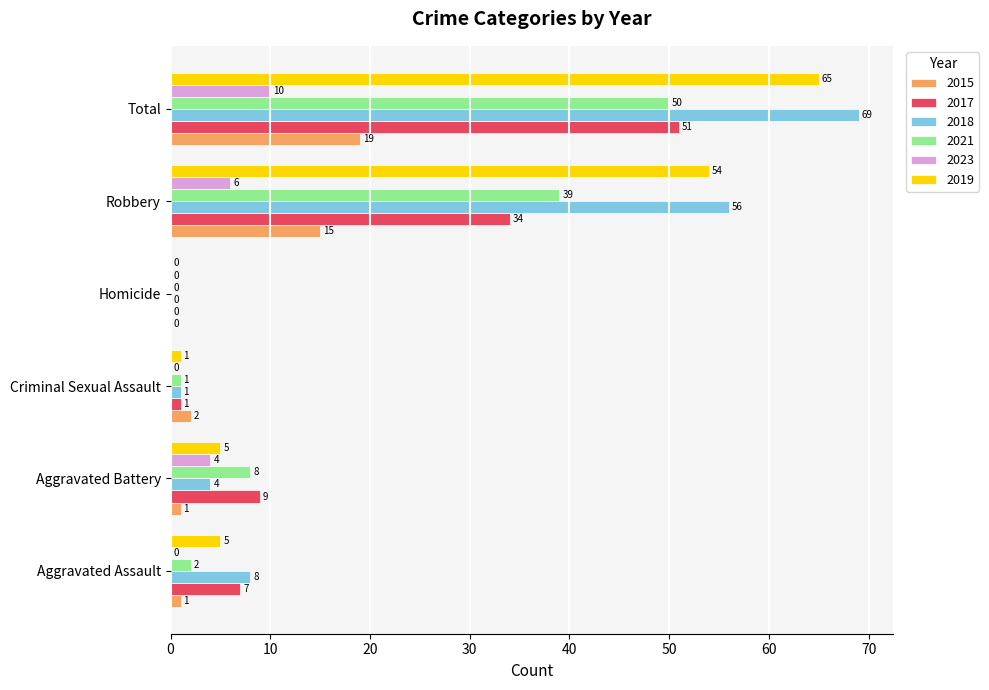

Where is 2021 nearest to the value 25?

Robbery